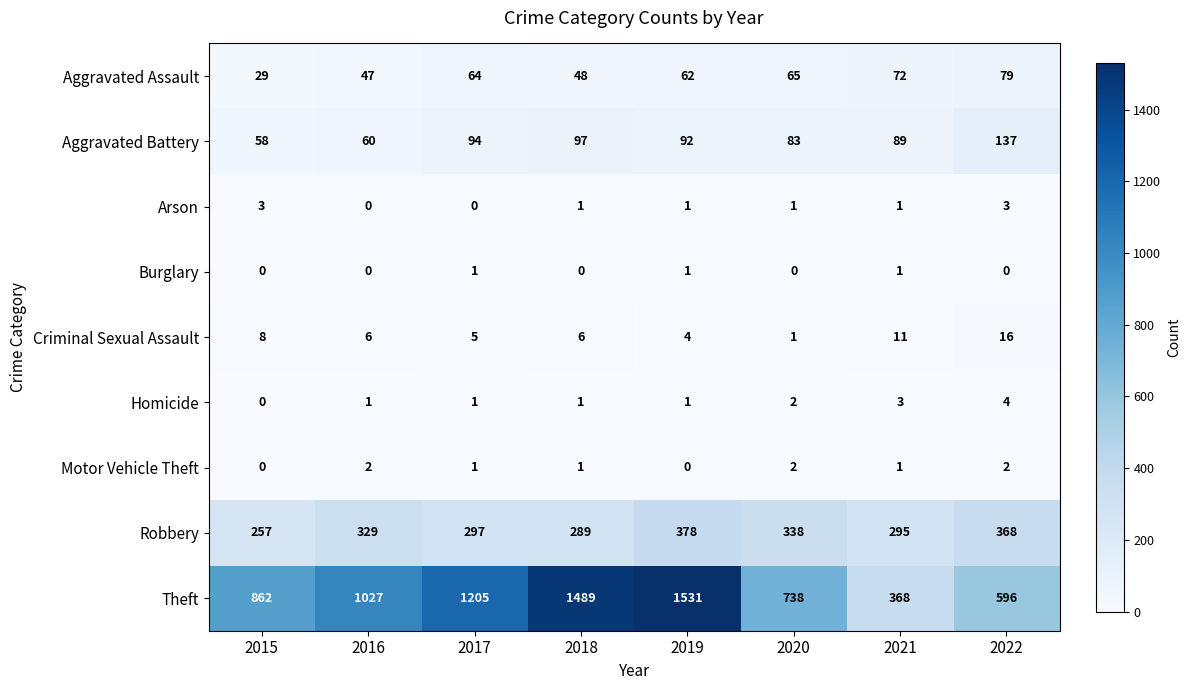

What is the difference between the maximum and second lowest values in the Criminal Sexual Assault series?

12